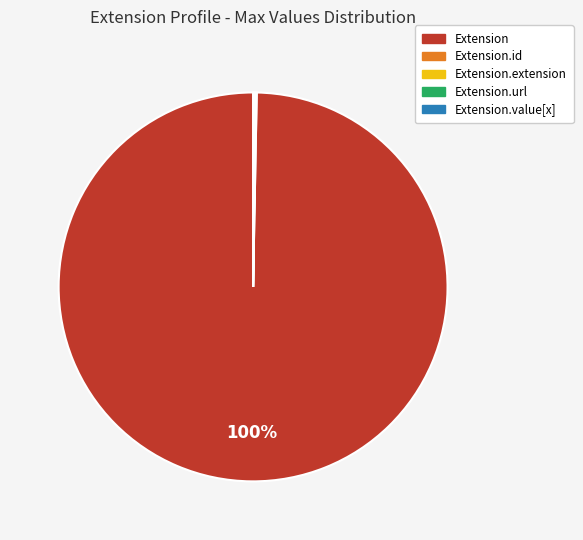

To the nearest percent, what is the average slice percentage?

20%